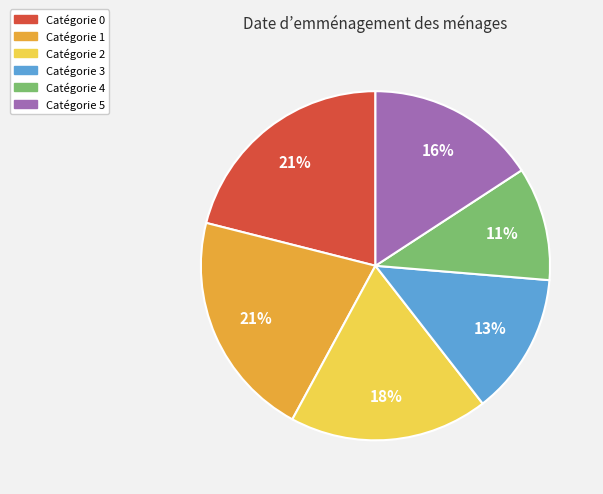

To the nearest percent, what is the average slice percentage?

17%